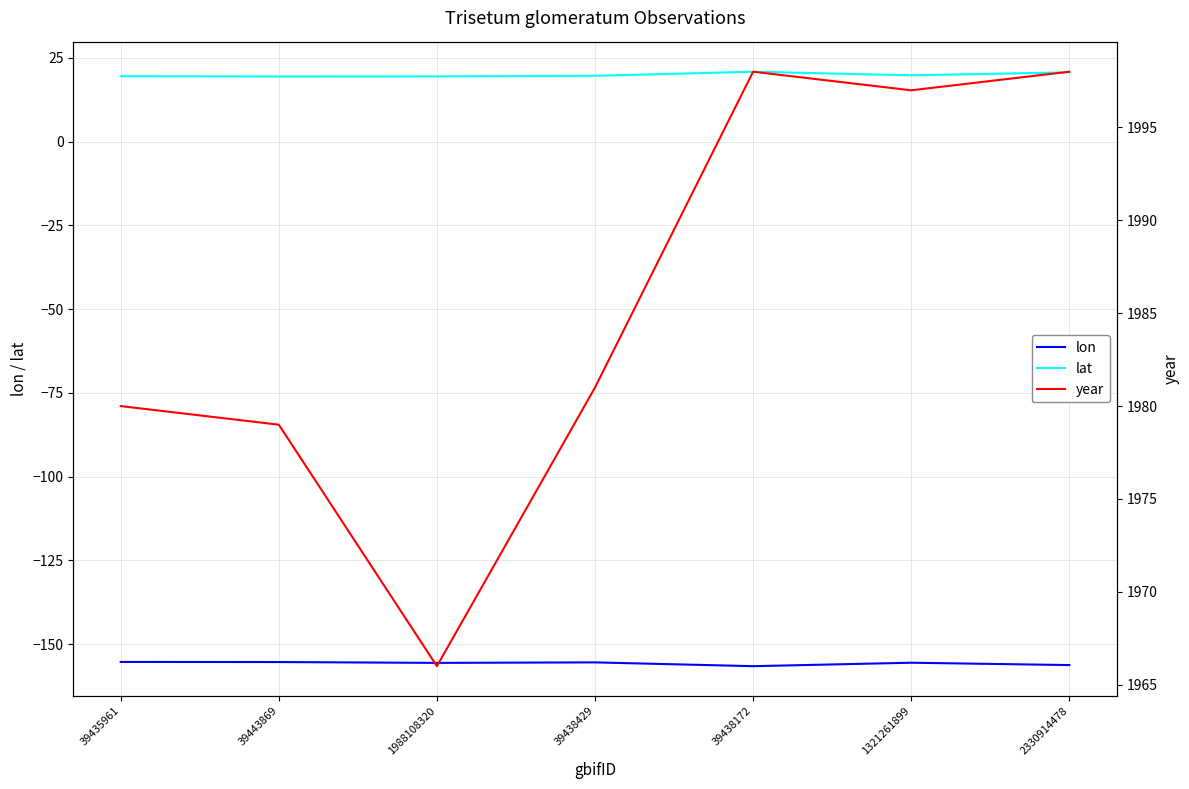

True or false: year and lat intersect in this chart.

False